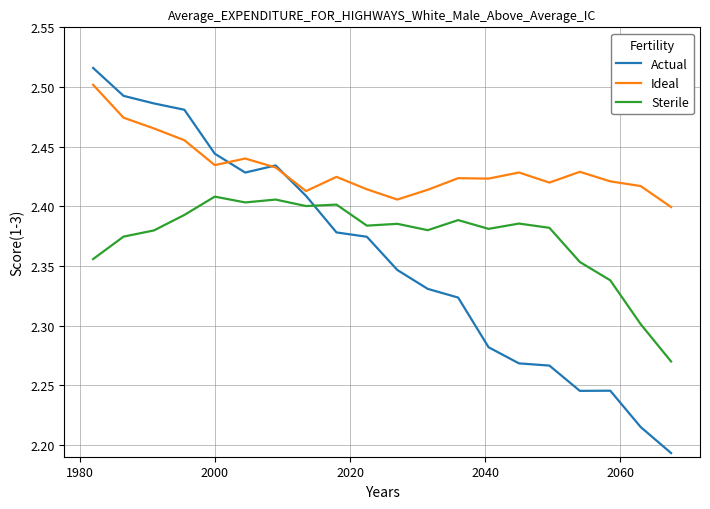

Which series has the largest range (max minus min)?

Actual